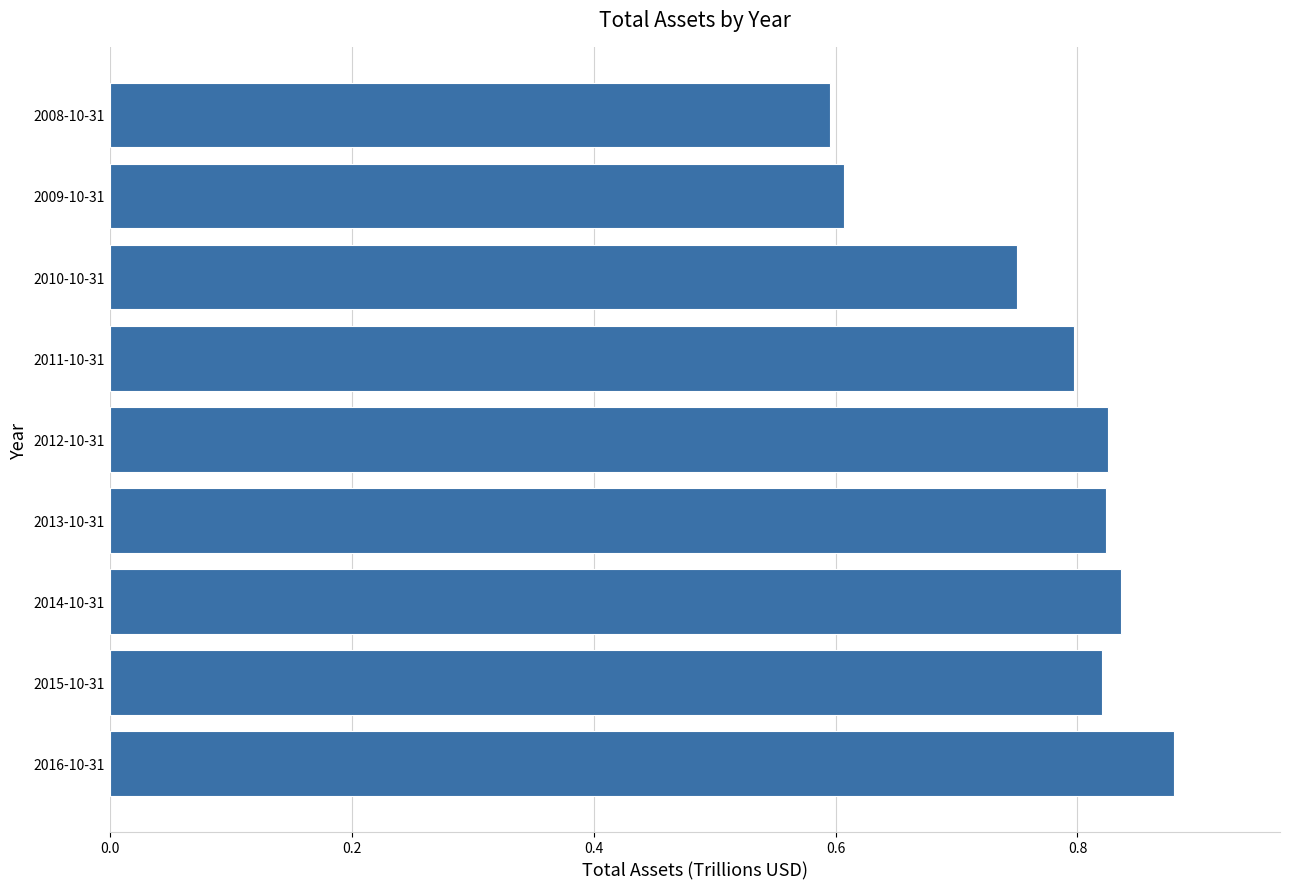

Which has a higher value, 2009-10-31 or 2011-10-31?

2011-10-31